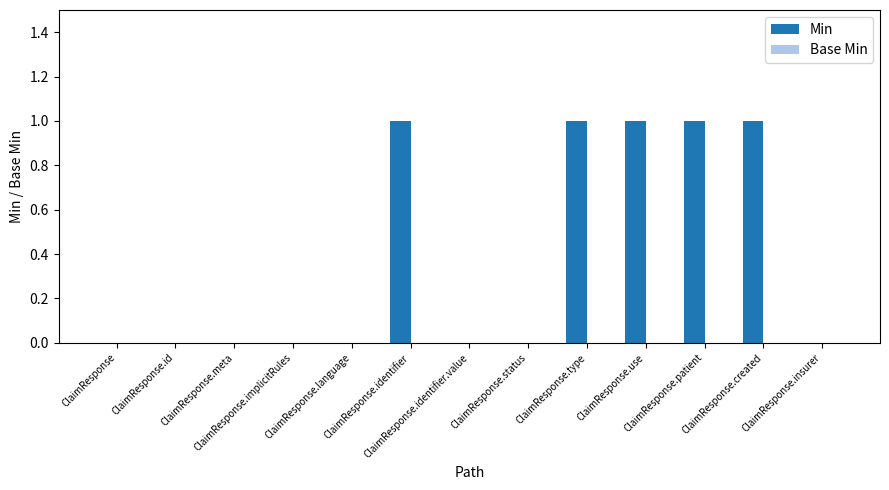

Are the bars horizontal?

No